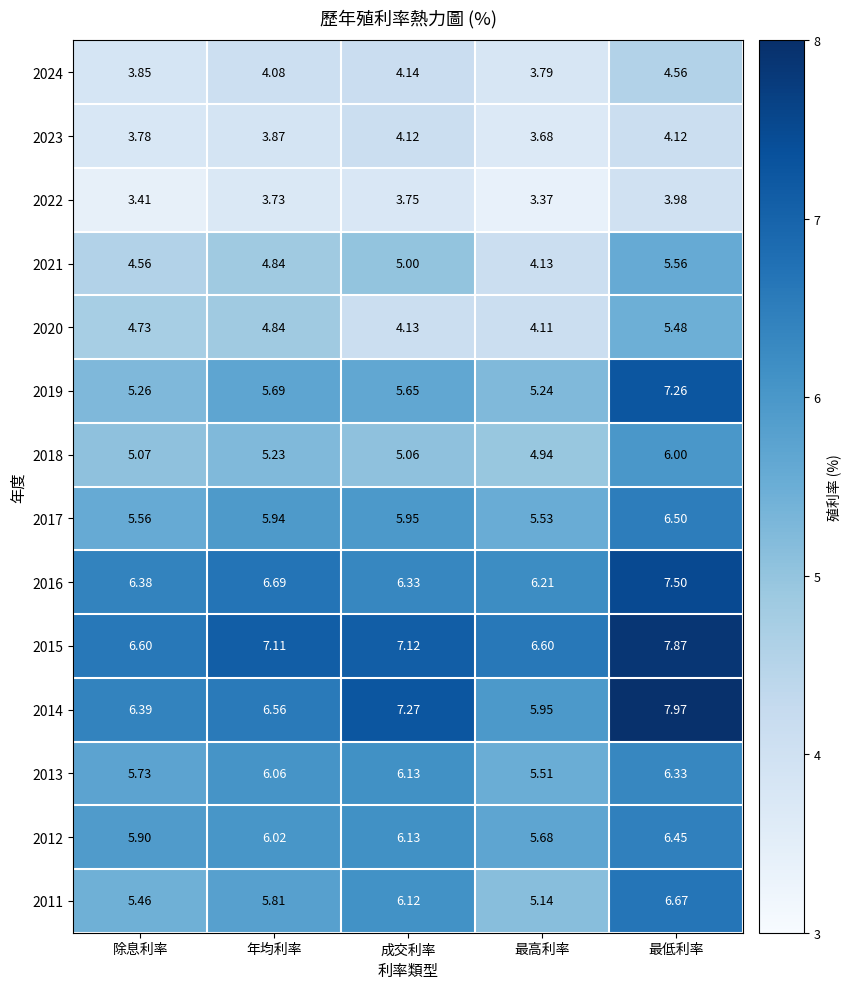

Rank the categories by 2018 value from highest to lowest.

最低利率, 年均利率, 除息利率, 成交利率, 最高利率